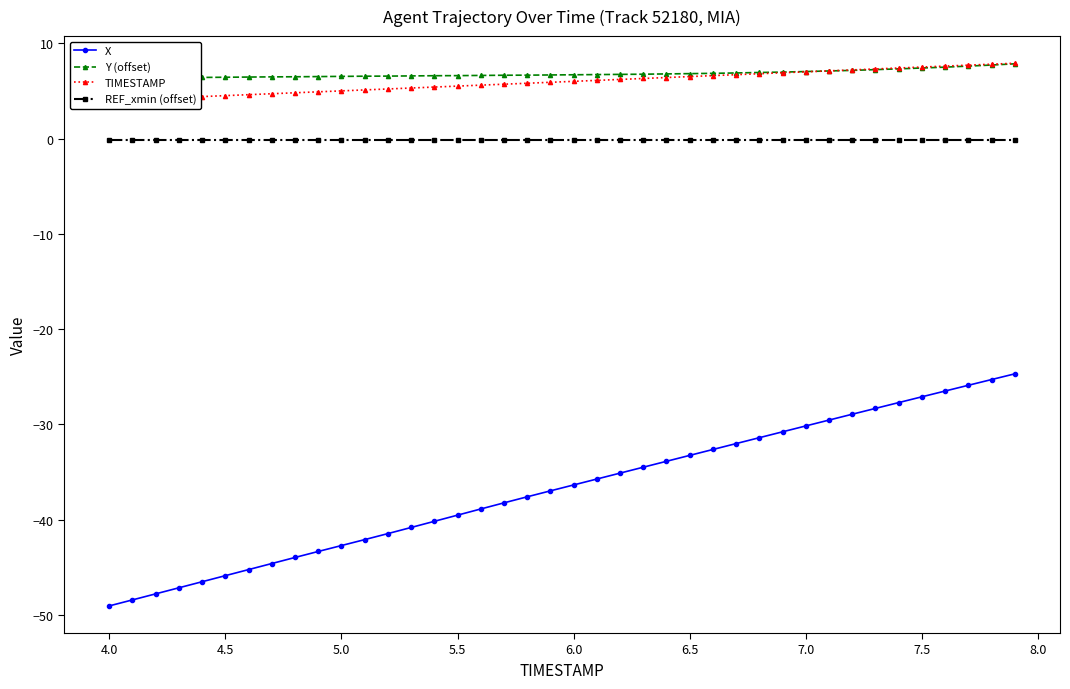

True or false: X and REF_xmin (offset) intersect in this chart.

False